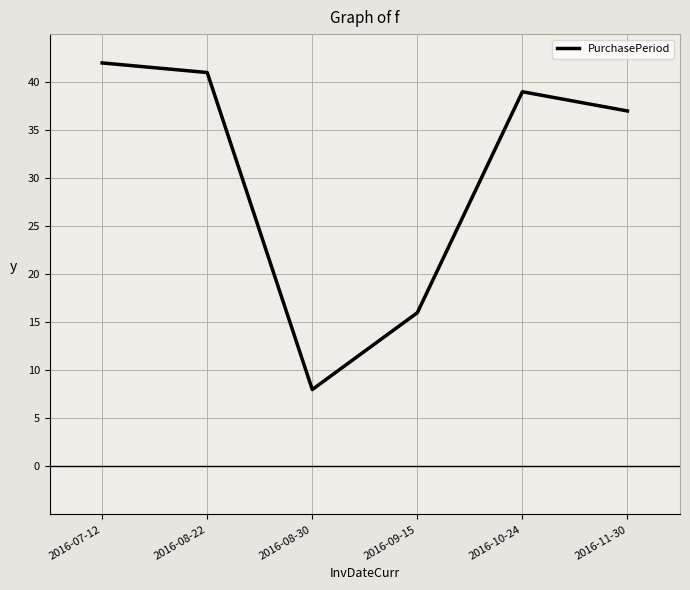

What position from the right is 2016-11-30?

1